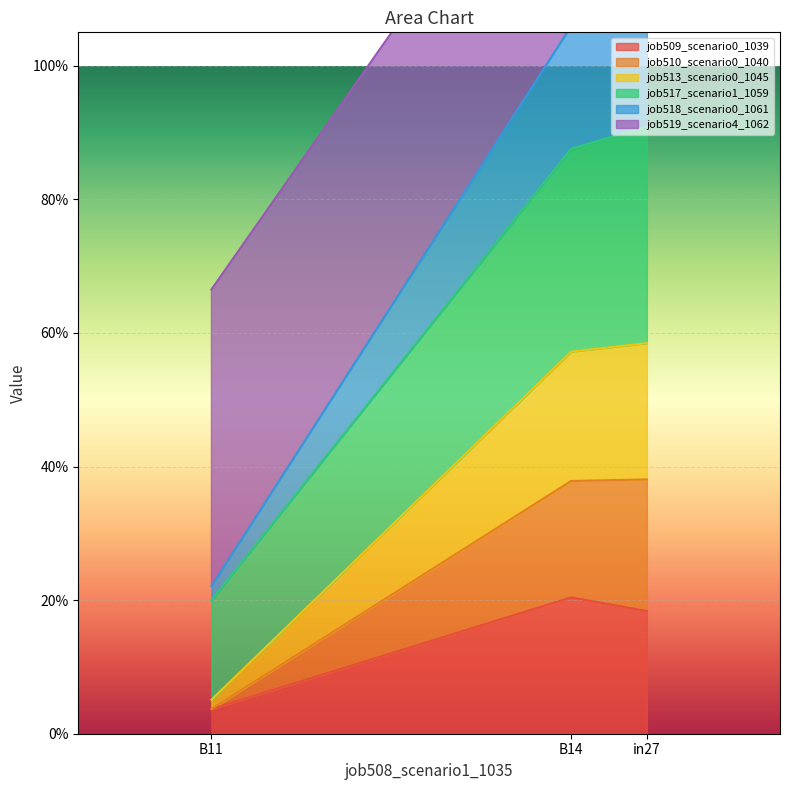

At which category is the sum across all series the highest?

in27